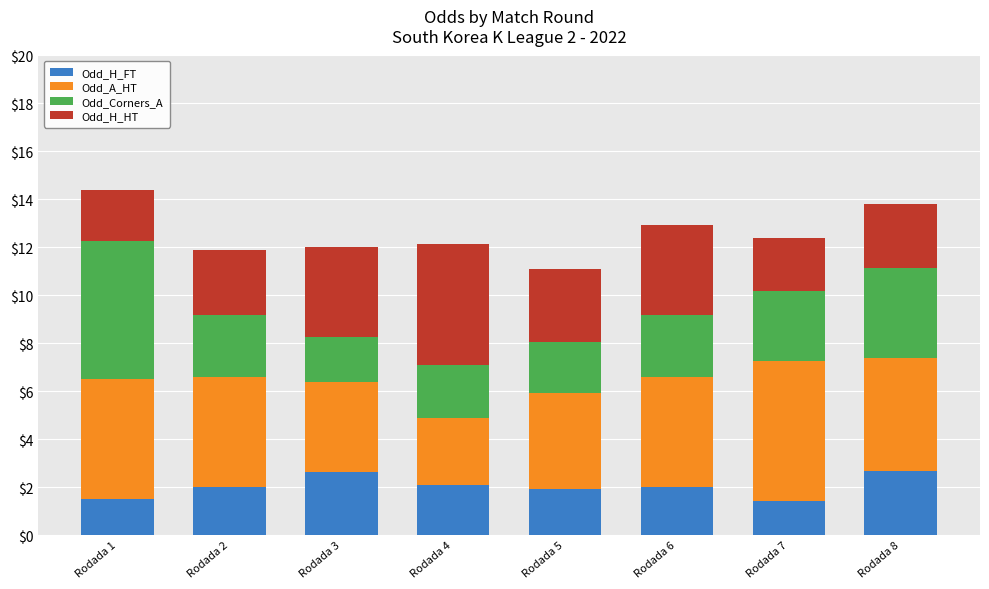

What is the minimum value for Odd_H_FT?

1.4